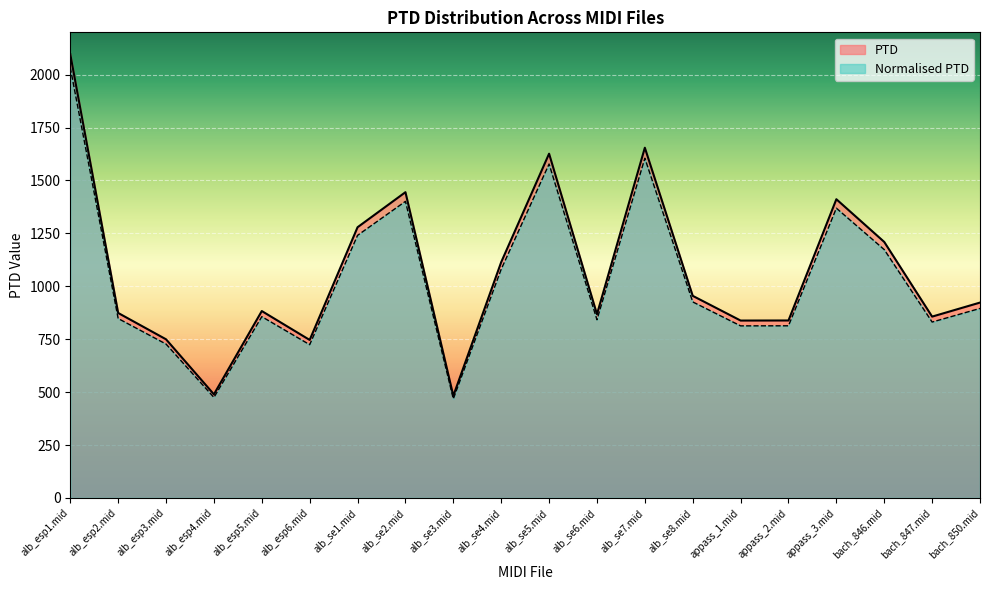

How many data points does each series have?

20